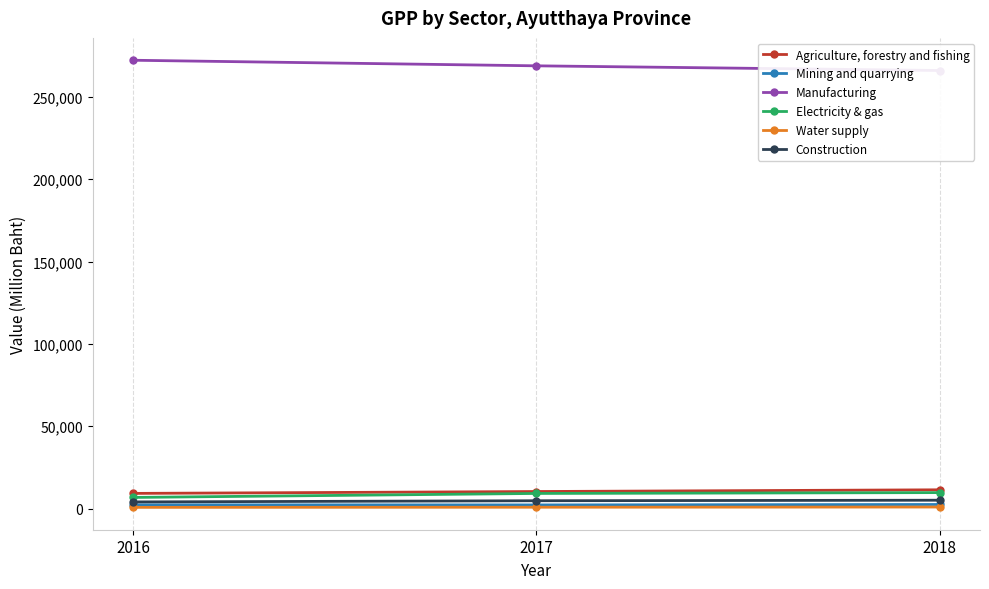

At which label does Construction first exceed 4736?

2018